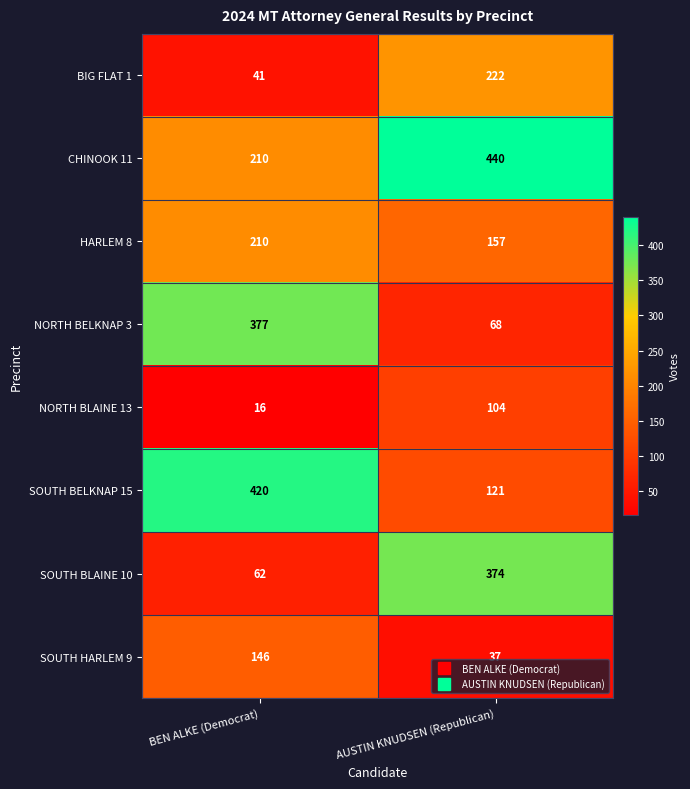

What is the spread (max minus min) of values at AUSTIN KNUDSEN (Republican)?

403